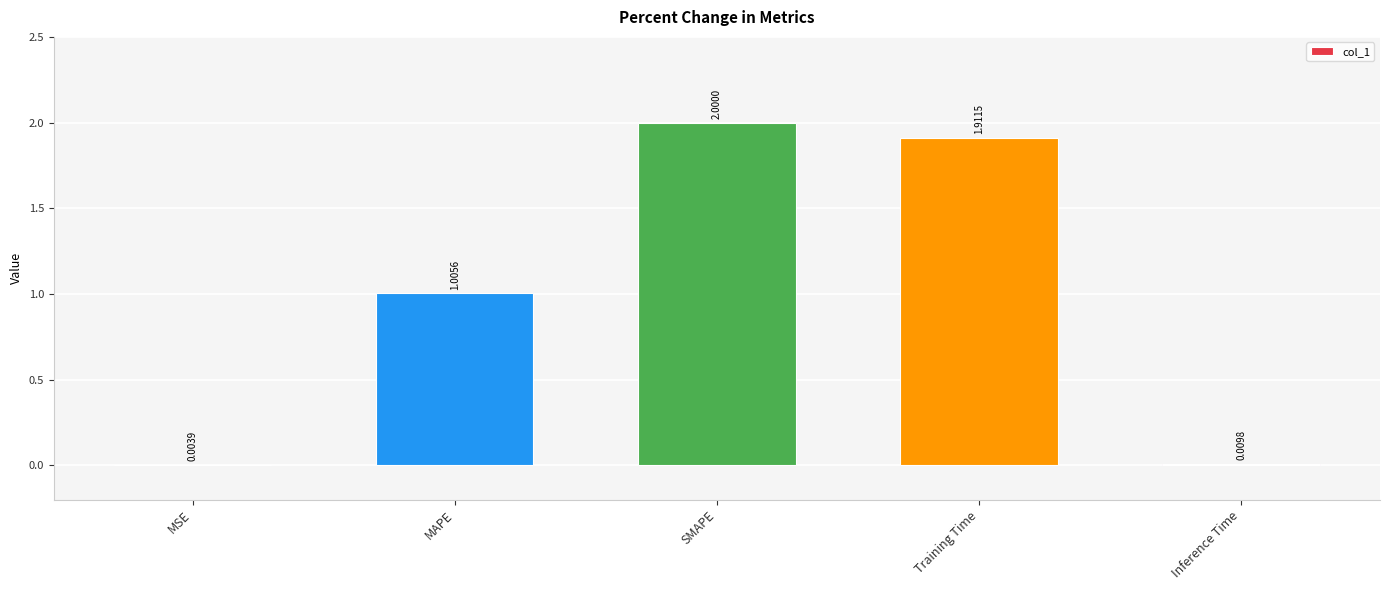

What is the sum of the values at Training Time and MAPE?

2.9